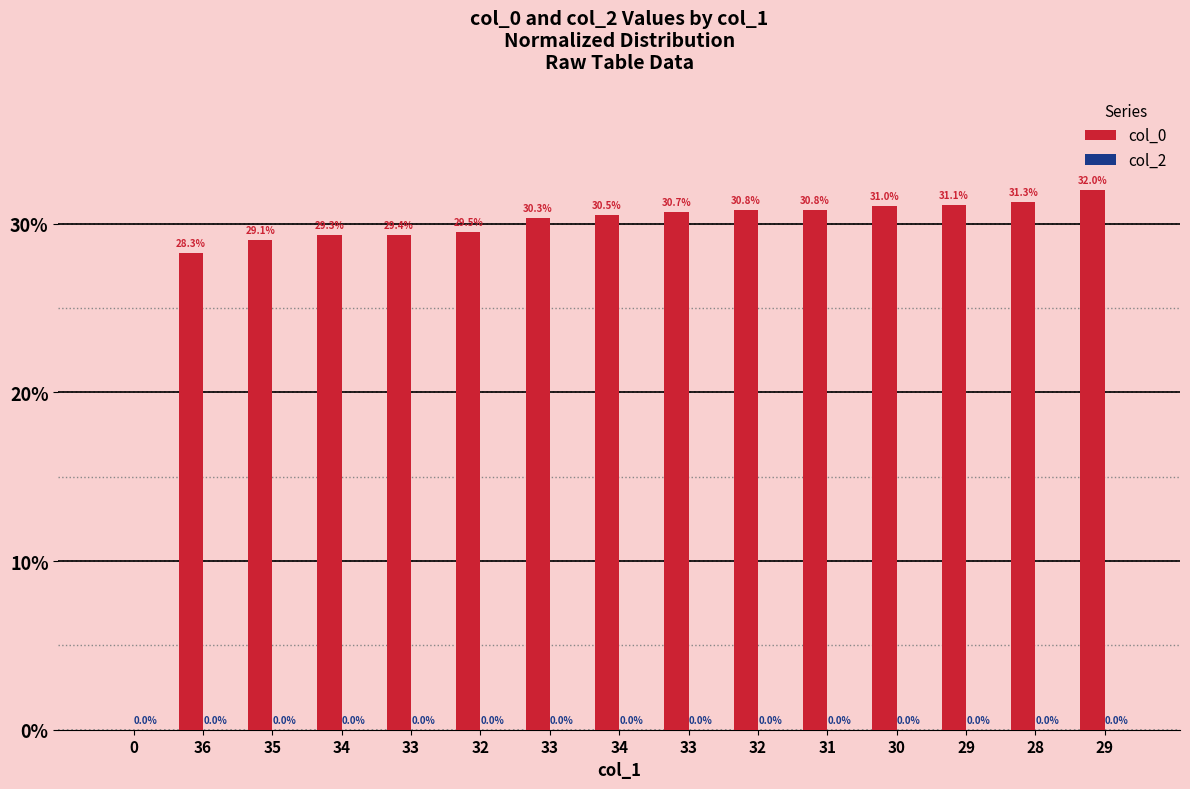

Are the bars horizontal?

No